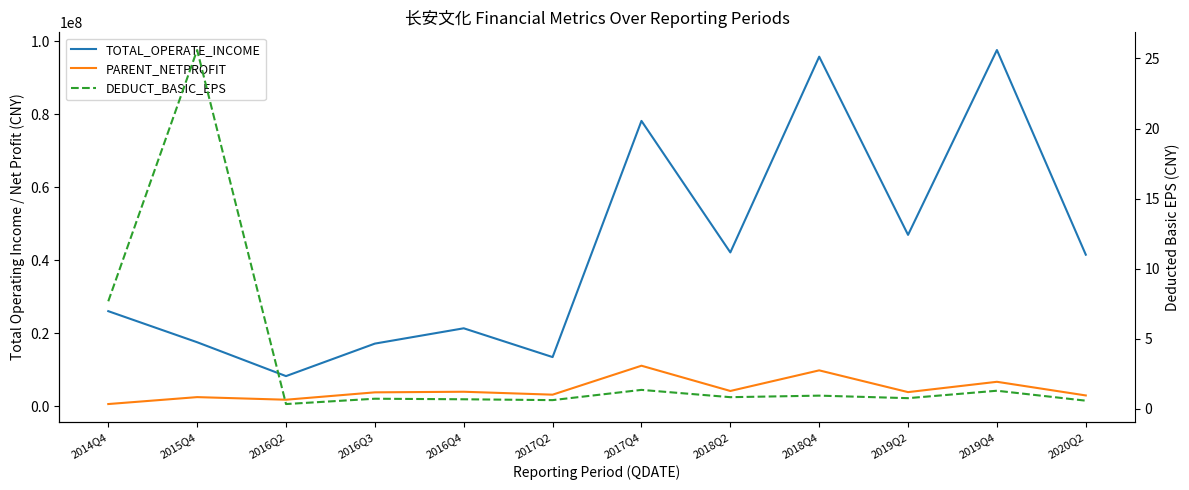

At which category is the sum across all series the highest?

2018Q4